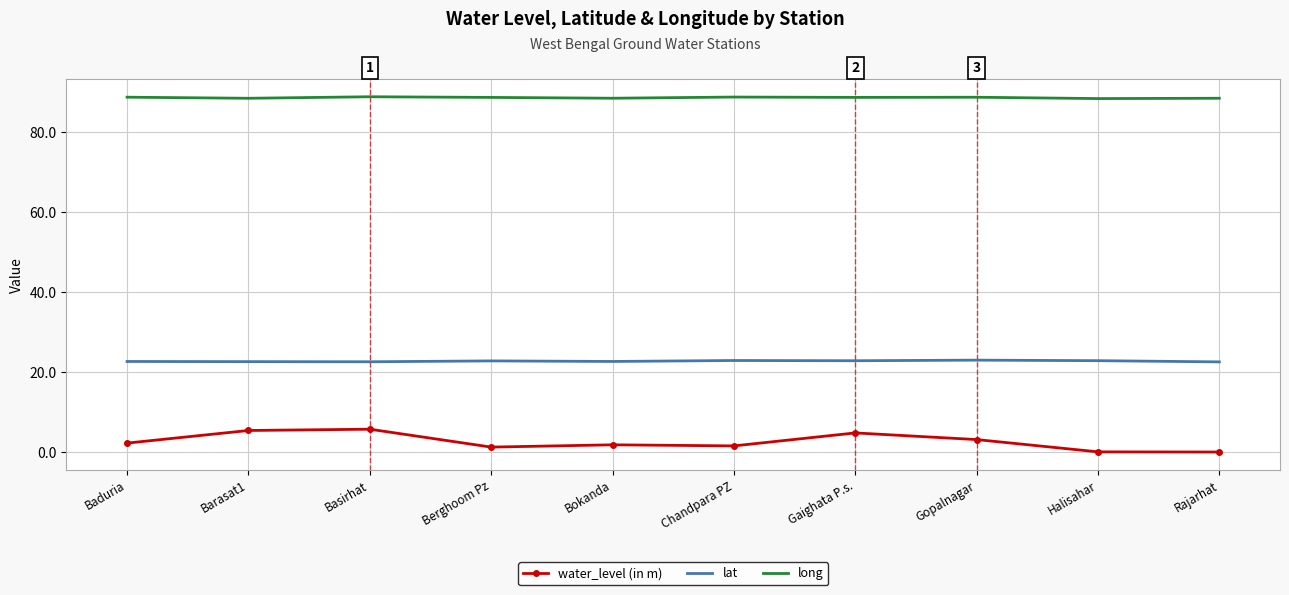

In water_level (in m), how many points are higher than both neighbors (excluding endpoints)?

3